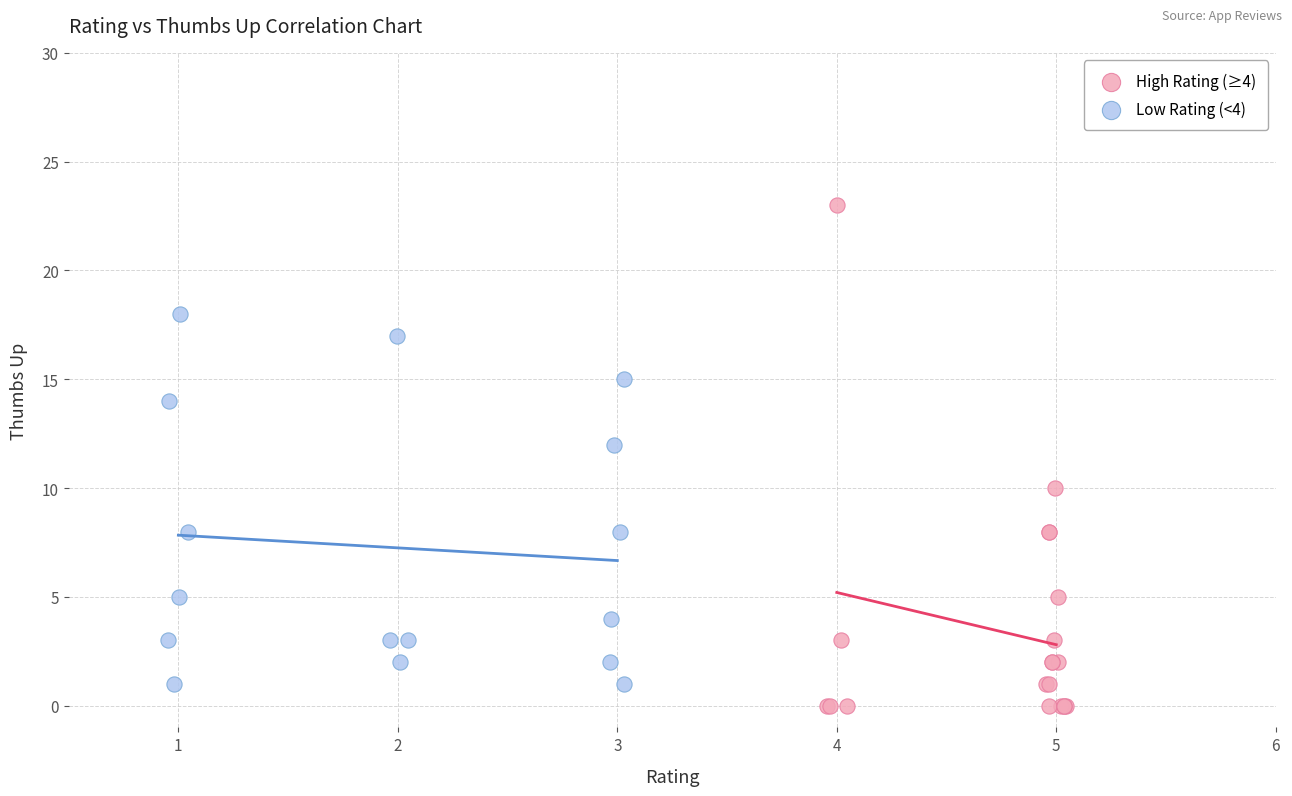

Which series contains the highest Y value?

High Rating (≥4)